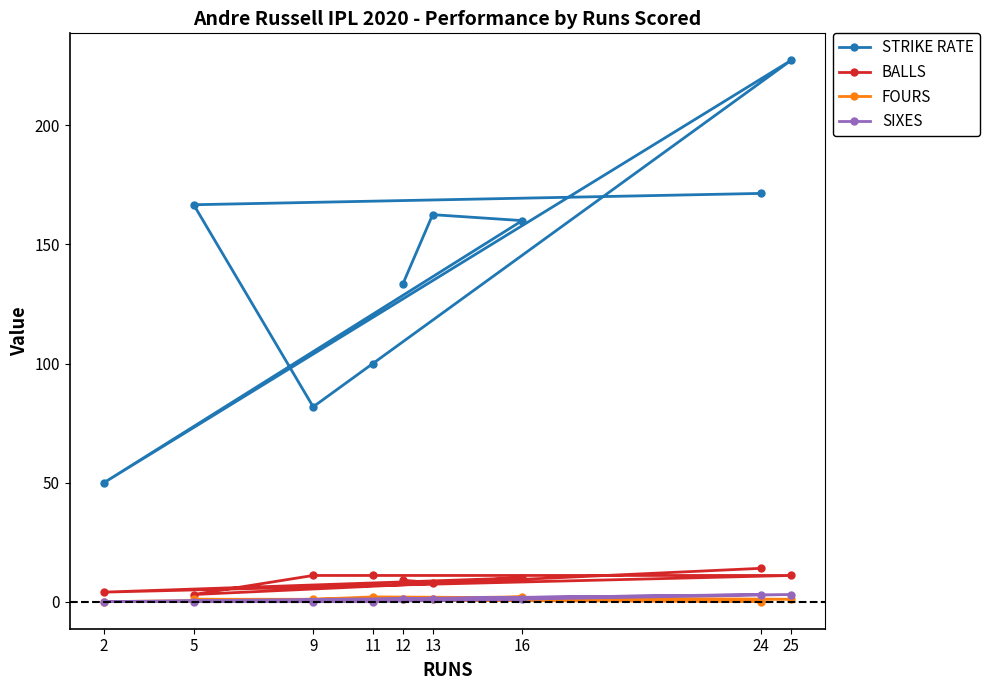

Which category has the highest value in the BALLS series?

24